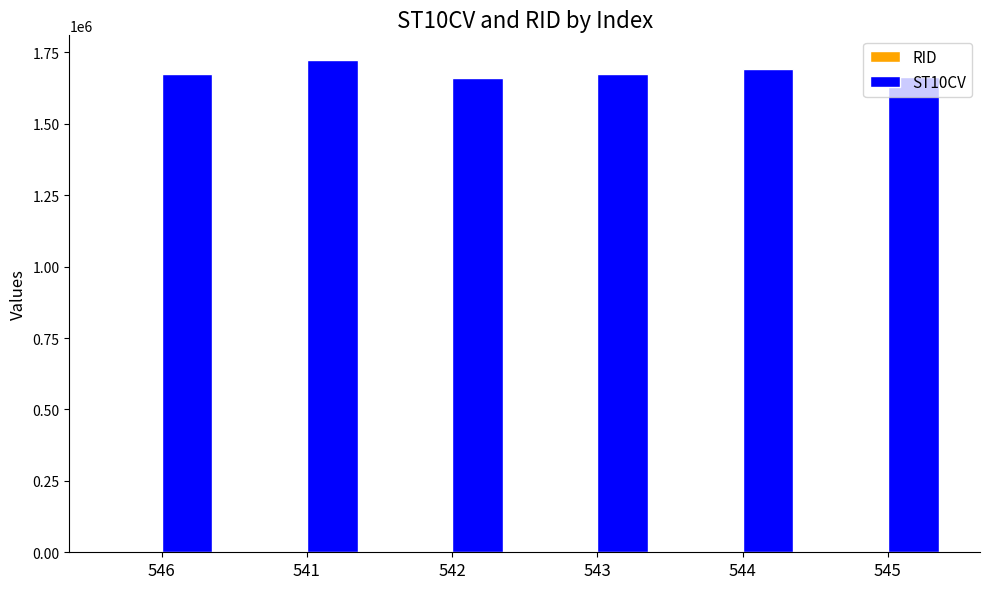

What is the sum of all ST10CV values?

10091100